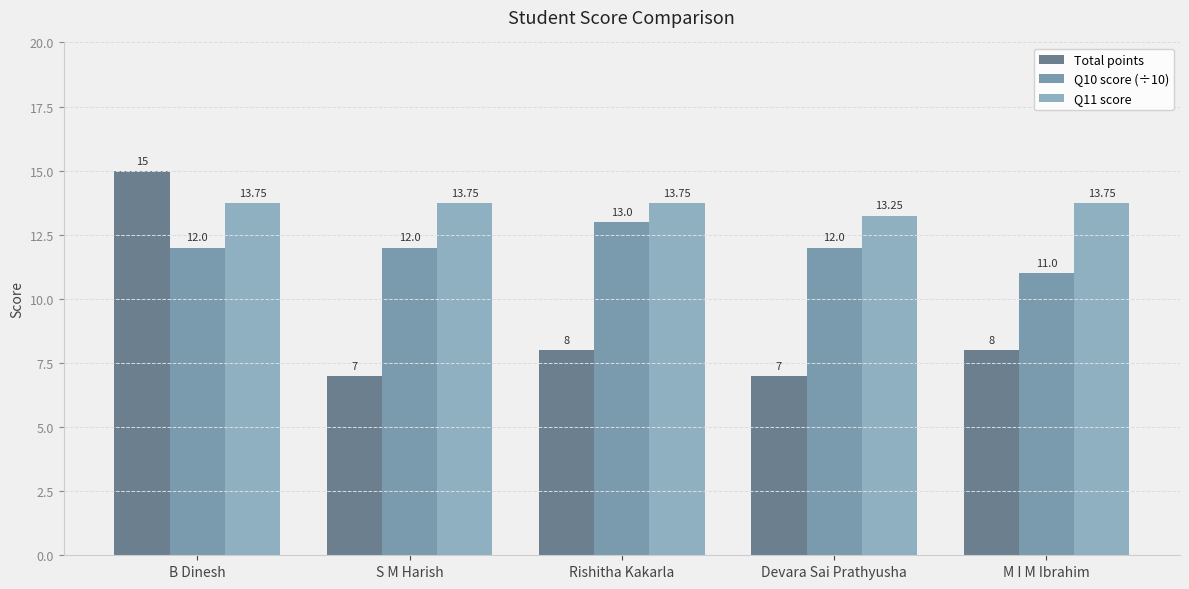

What is the label of the 5th bar from the left?

M I M Ibrahim